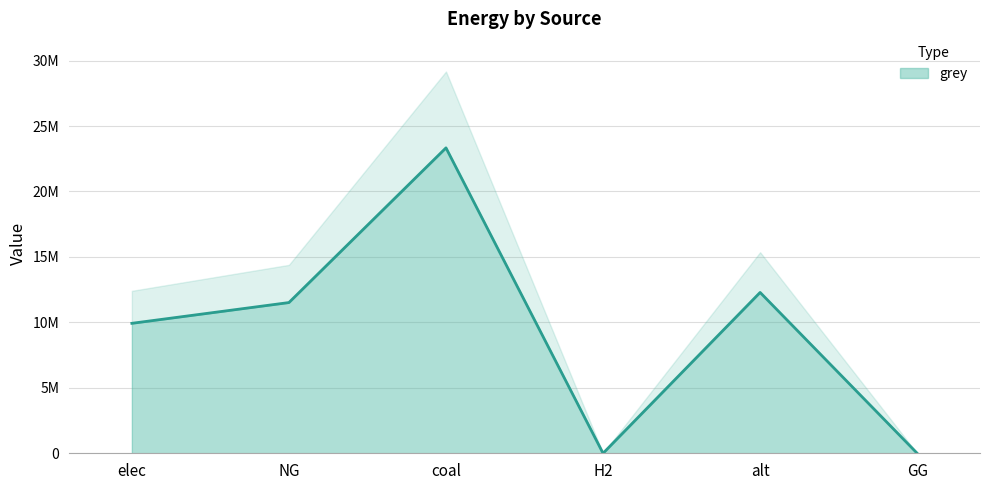

What is the sum of the values at GG and alt?

12288253.3